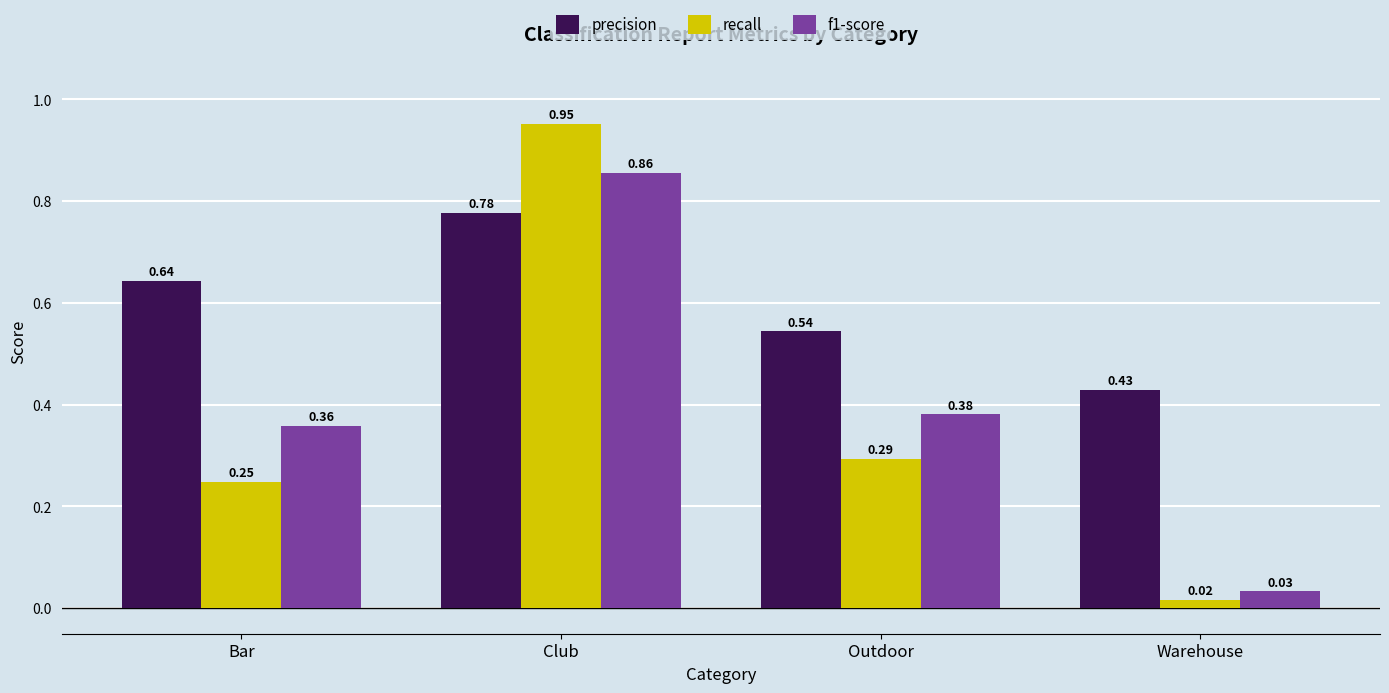

Rank the series by their maximum value, from lowest to highest.

precision, f1-score, recall